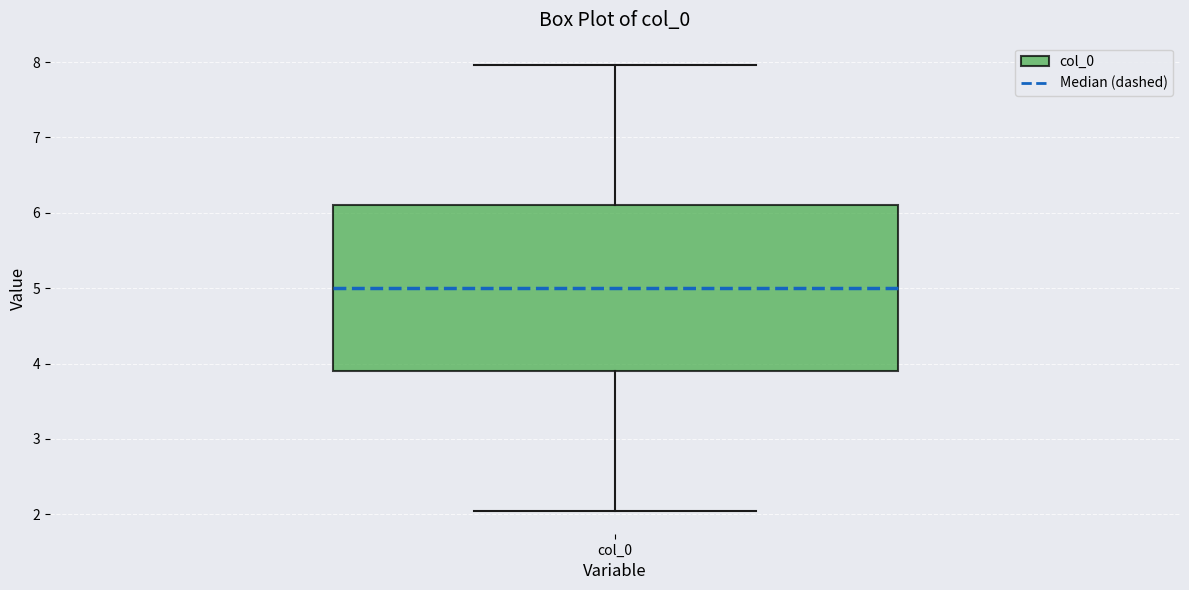

Where is the lower edge of the box for col_0 on the y-axis? The values are not printed on the chart, so give them approximately, as read against the axis.

3.9